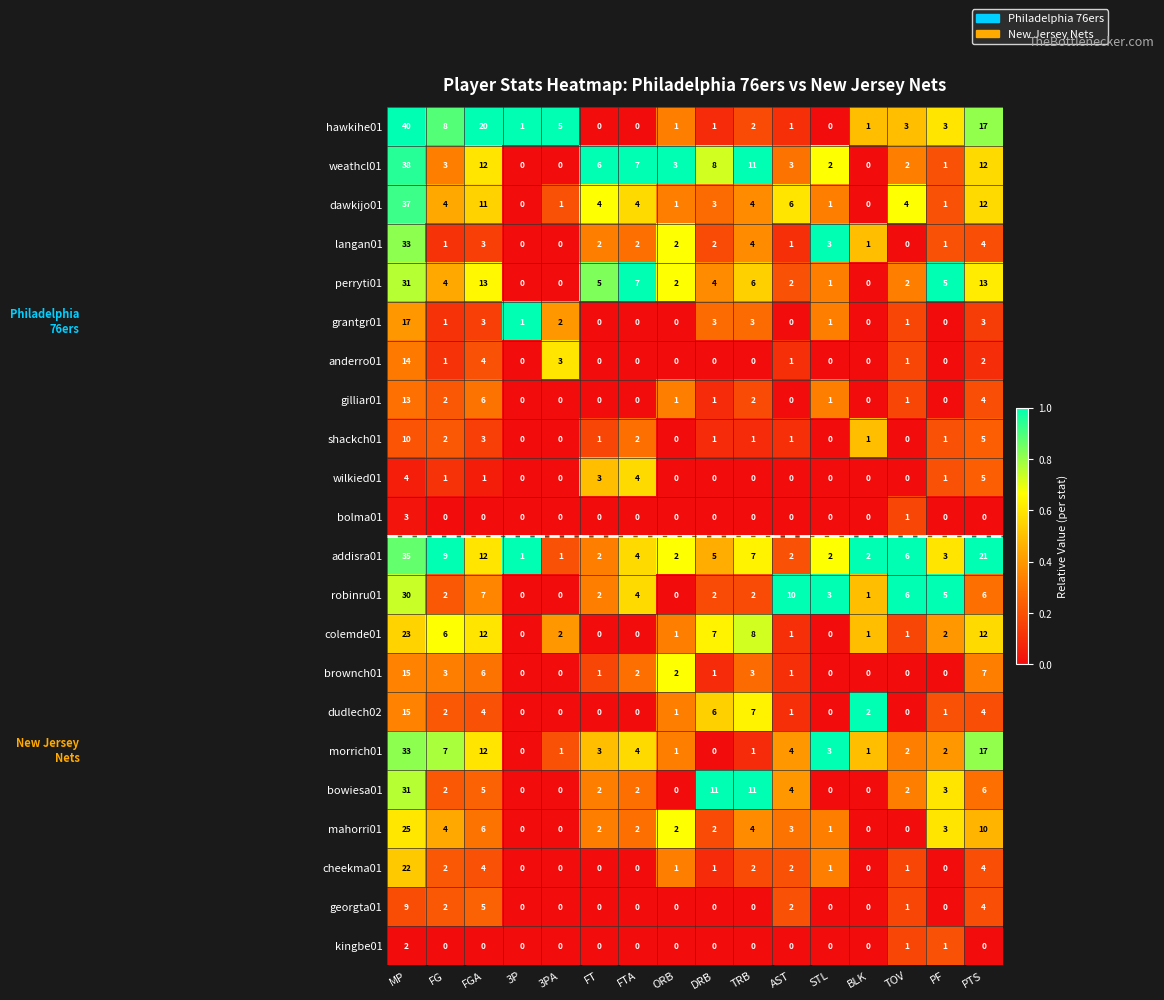

What is the sum of all brownch01 values?

41